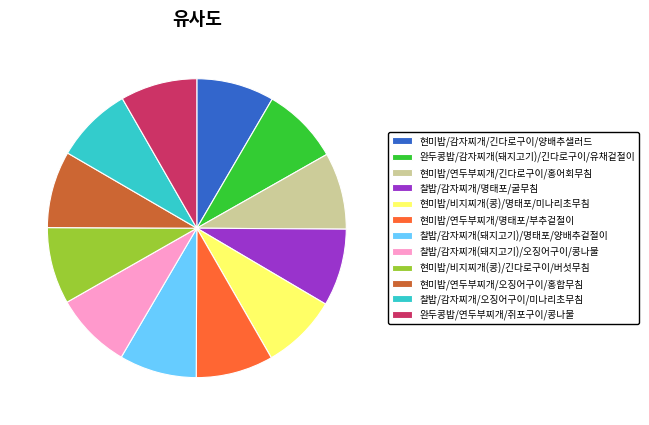

Do 완두콩밥/연두부찌개/쥐포구이/콩나물 and 찰밥/감자찌개(돼지고기)/명태포/양배추겉절이 together represent more than half of the pie?

No